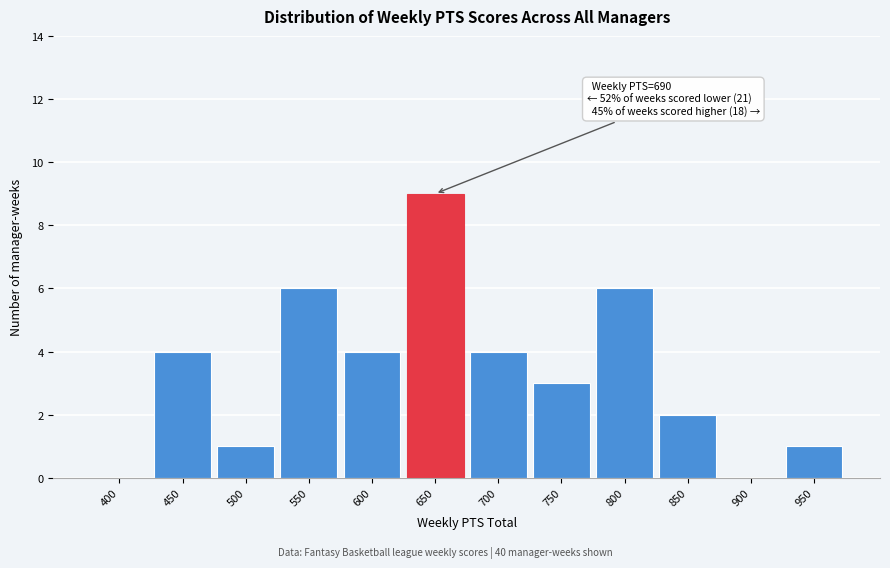

Reading left to right, transcribe all the data shown in this chart.

400=0	450=4	500=1	550=6	600=4	650=9	700=4	750=3	800=6	850=2	900=0	950=1